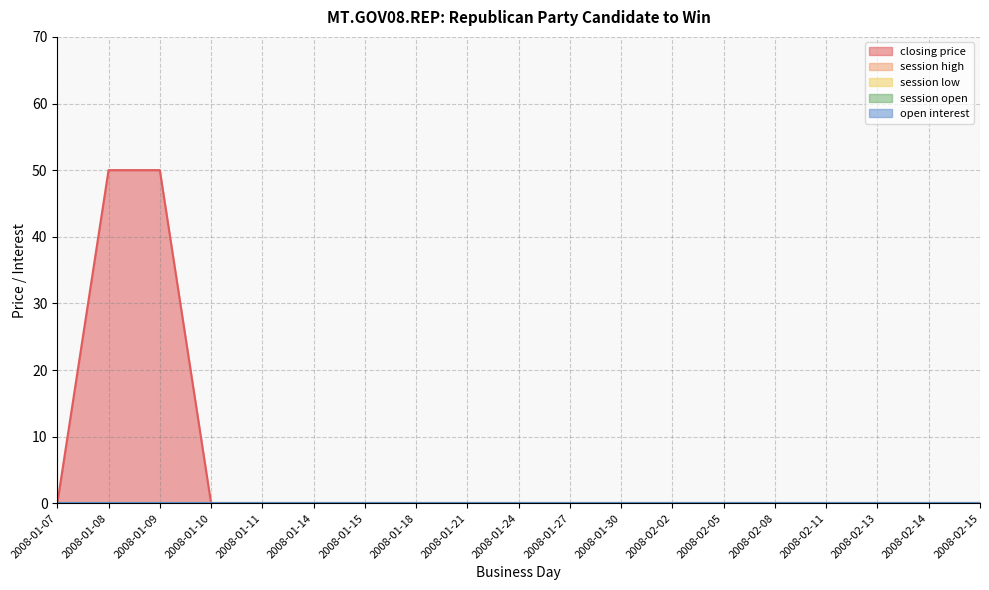

Is the value of open interest at 2008-02-05 greater than the value of closing price at 2008-02-05?

No